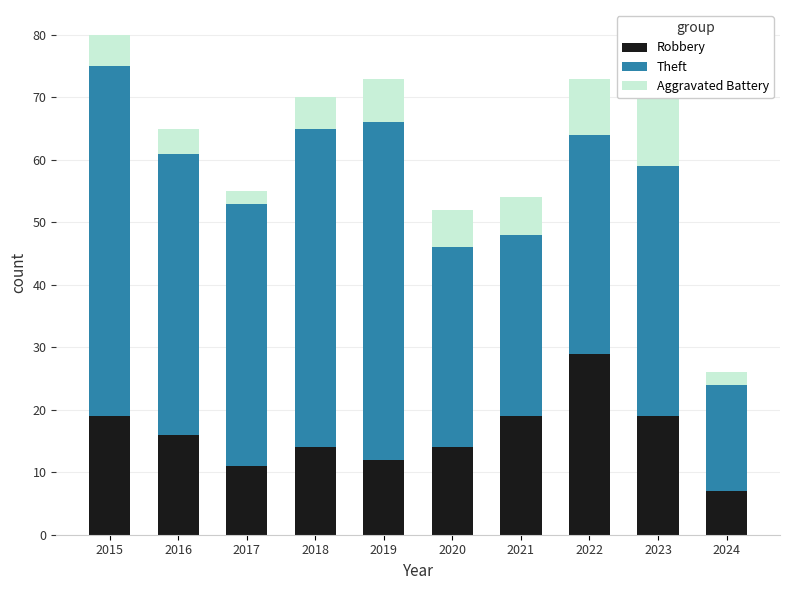

The value of Aggravated Battery at 2017 is 2. True or false?

True